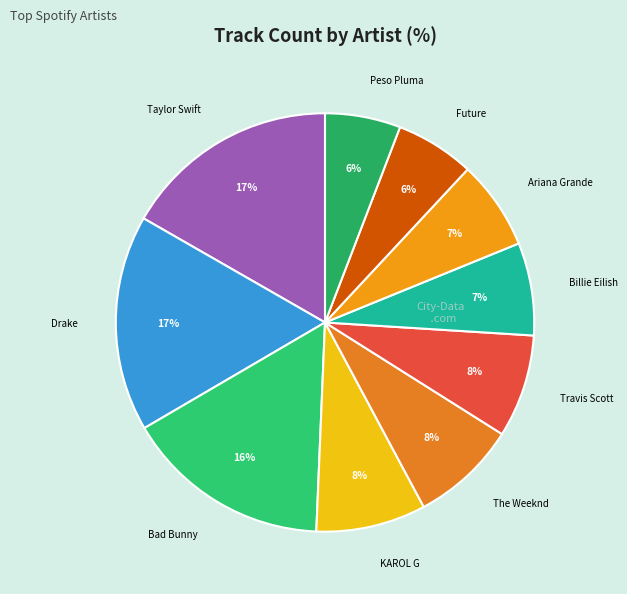

How many segments does this pie chart have?

10